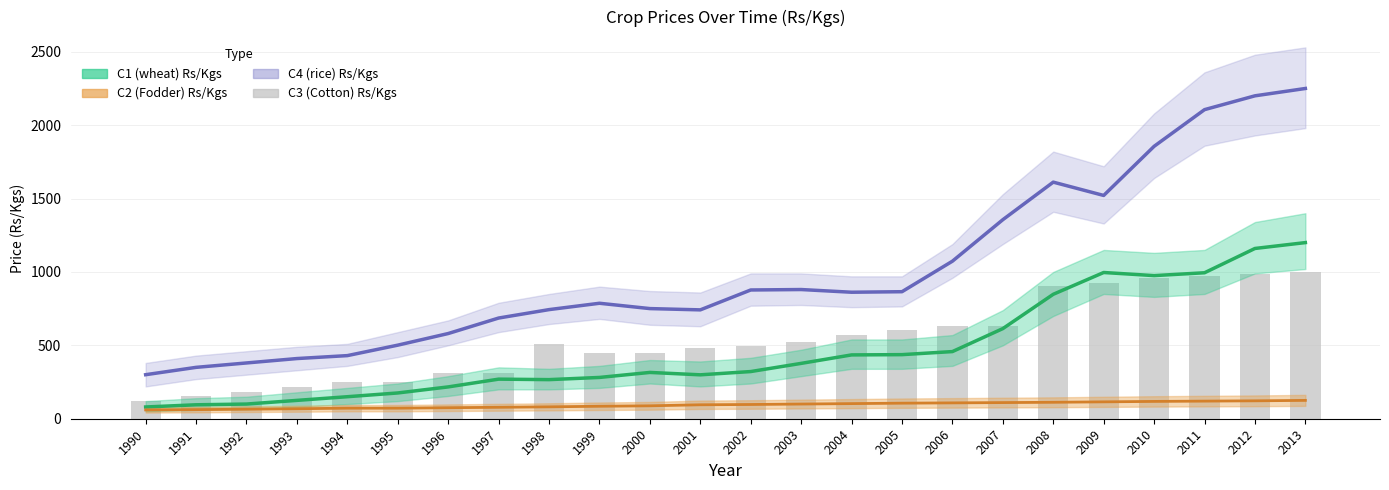

Is it true that C1 (wheat) Rs/Kgs equals 299.2 at 2001?

True